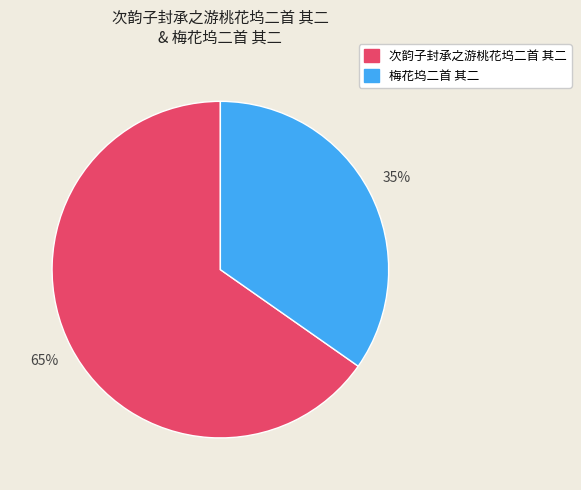

Which category accounts for the majority?

次韵子封承之游桃花坞二首 其二